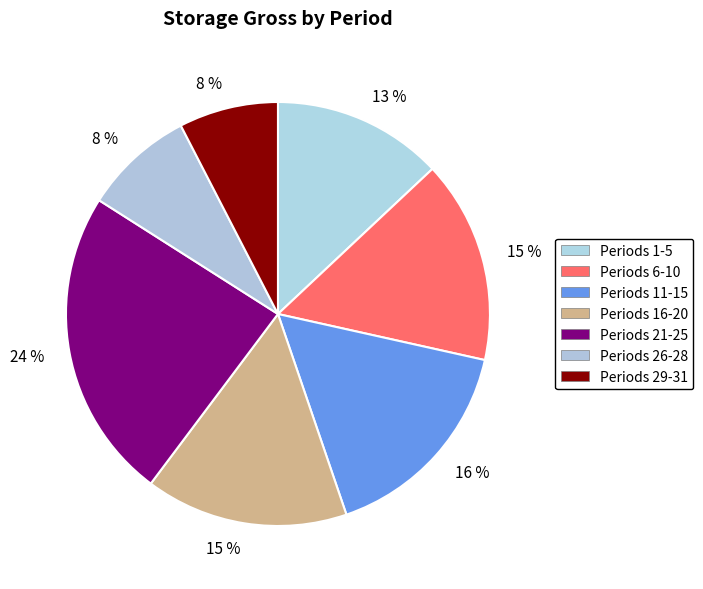

How many segments does this pie chart have?

7